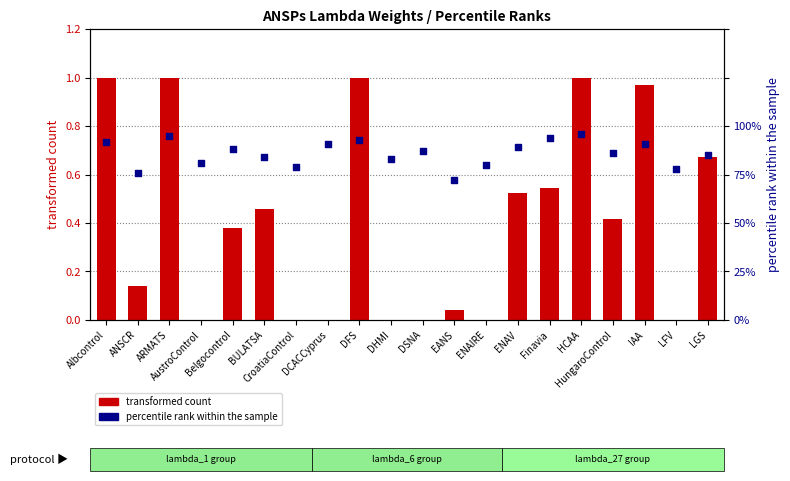

What is the total value across all series at DFS?

1.9